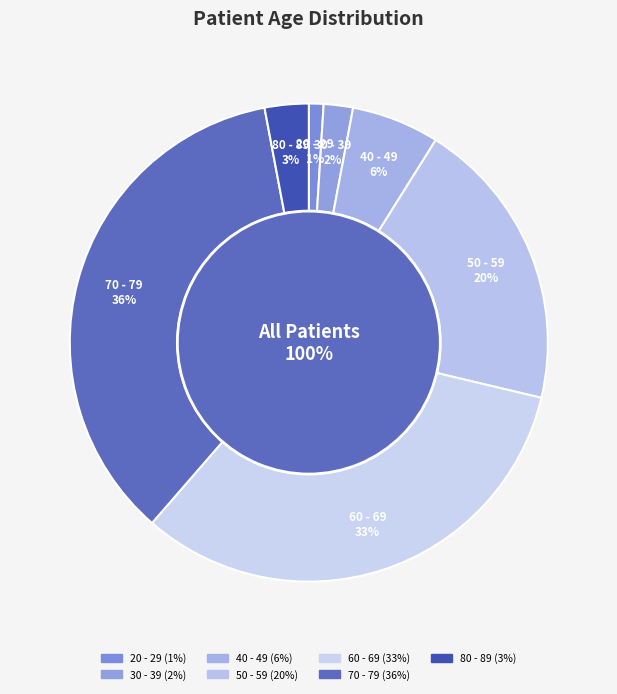

What is the change in value from 30 - 39 to 40 - 49?

+4